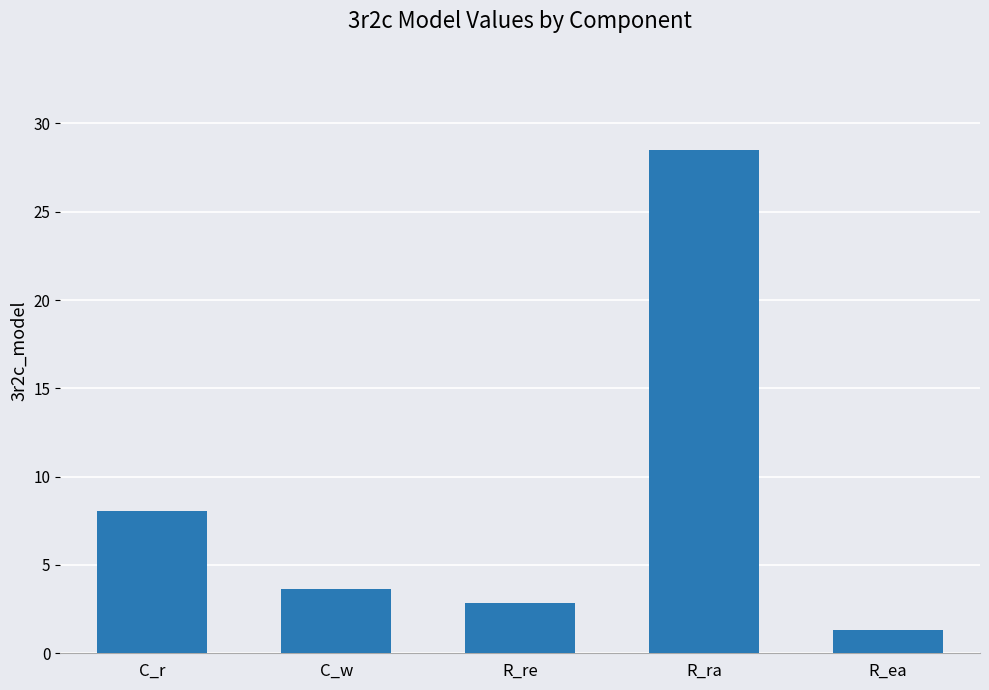

What is the value of the 5th bar from the left?

1.3